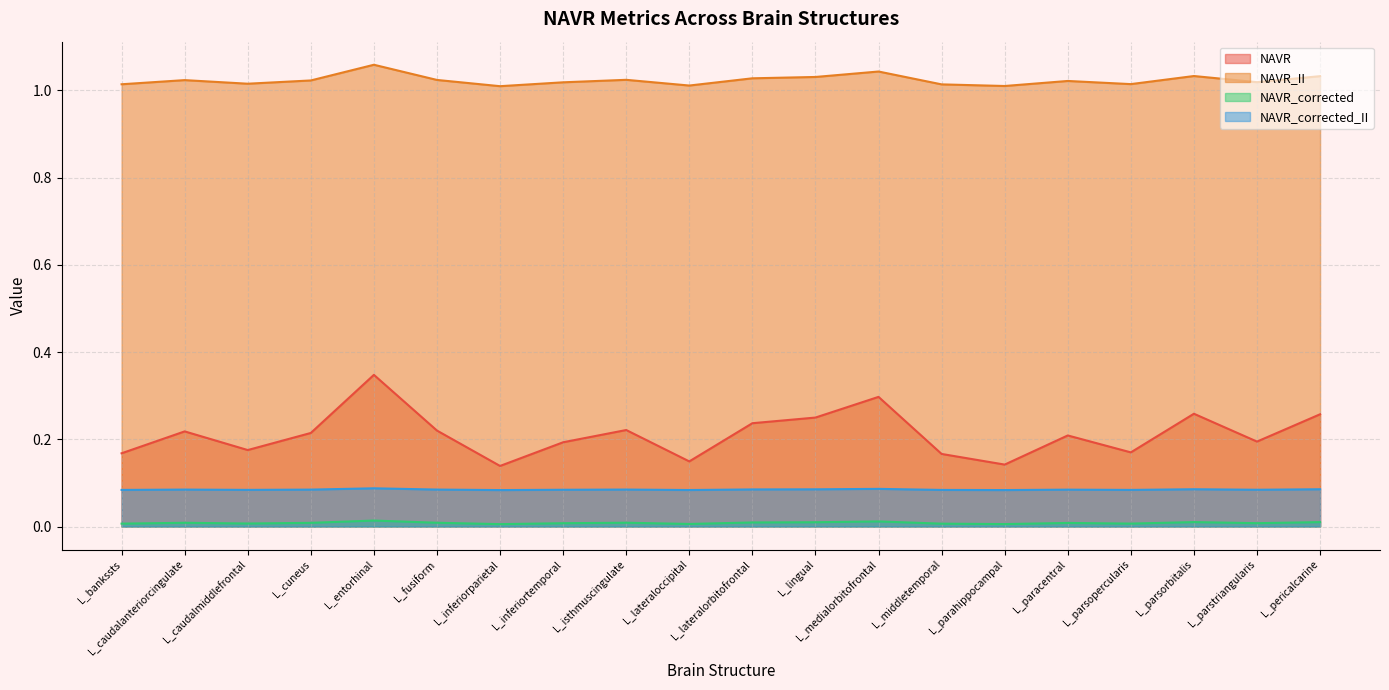

Where is NAVR_corrected nearest to the value 0?

L_inferiorparietal